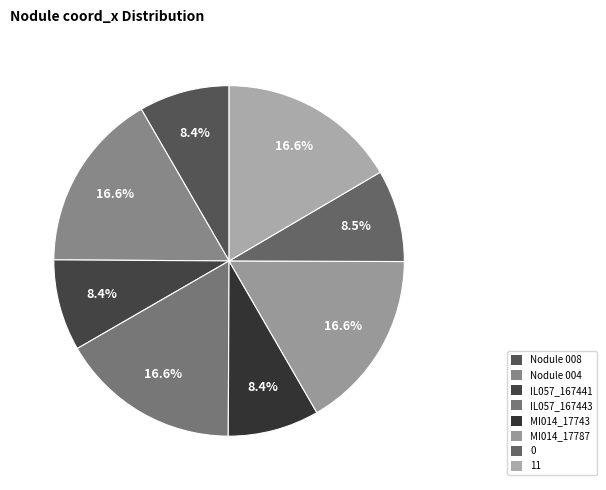

Which category has the smallest portion of the pie?

Nodule 008